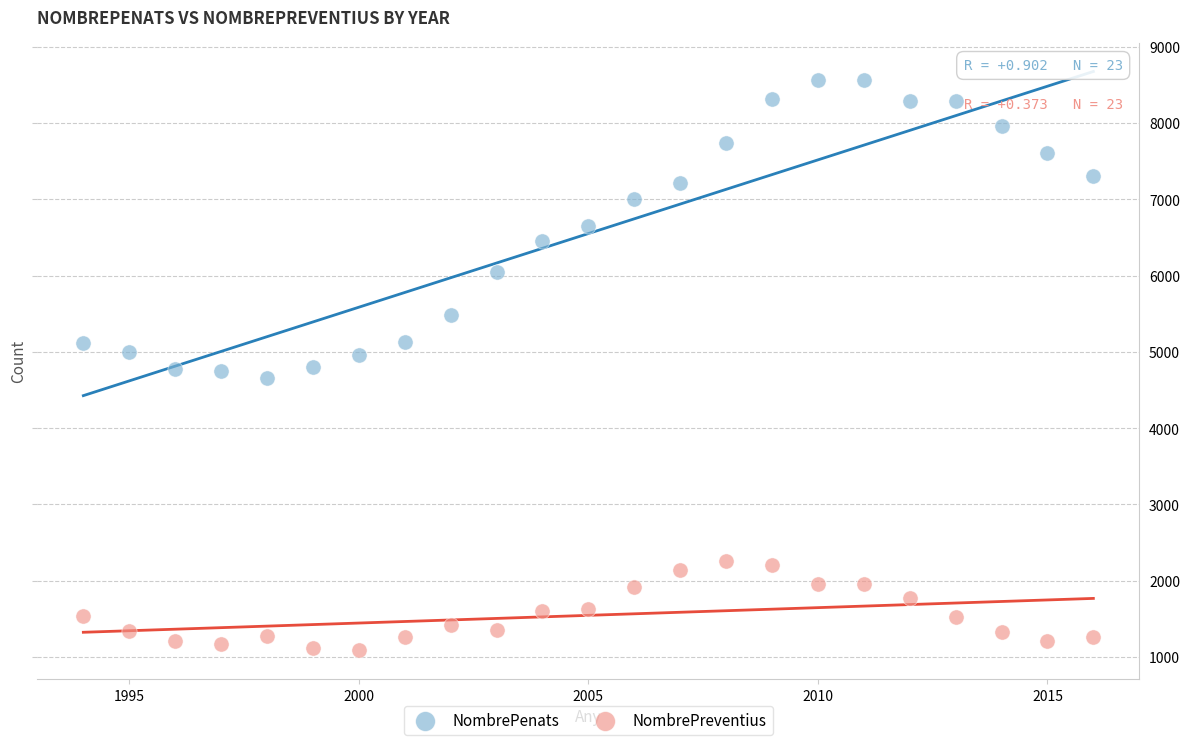

Across all data points, what is the range of Y values (max minus min)?

7473